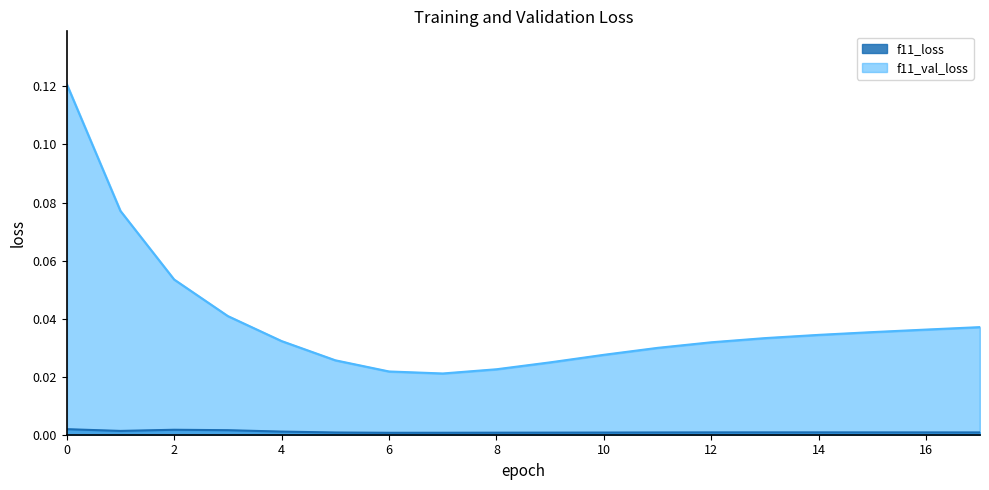

Reading left to right, transcribe all the data shown in this chart.

f11_loss: 0=0.0	1=0.0	2=0.0	3=0.0	4=0.0	5=0.0	6=0.0	7=0.0	8=0.0	9=0.0	10=0.0	11=0.0	12=0.0	13=0.0	14=0.0	15=0.0	16=0.0	17=0.0
f11_val_loss: 0=0.1	1=0.1	2=0.1	3=0.0	4=0.0	5=0.0	6=0.0	7=0.0	8=0.0	9=0.0	10=0.0	11=0.0	12=0.0	13=0.0	14=0.0	15=0.0	16=0.0	17=0.0